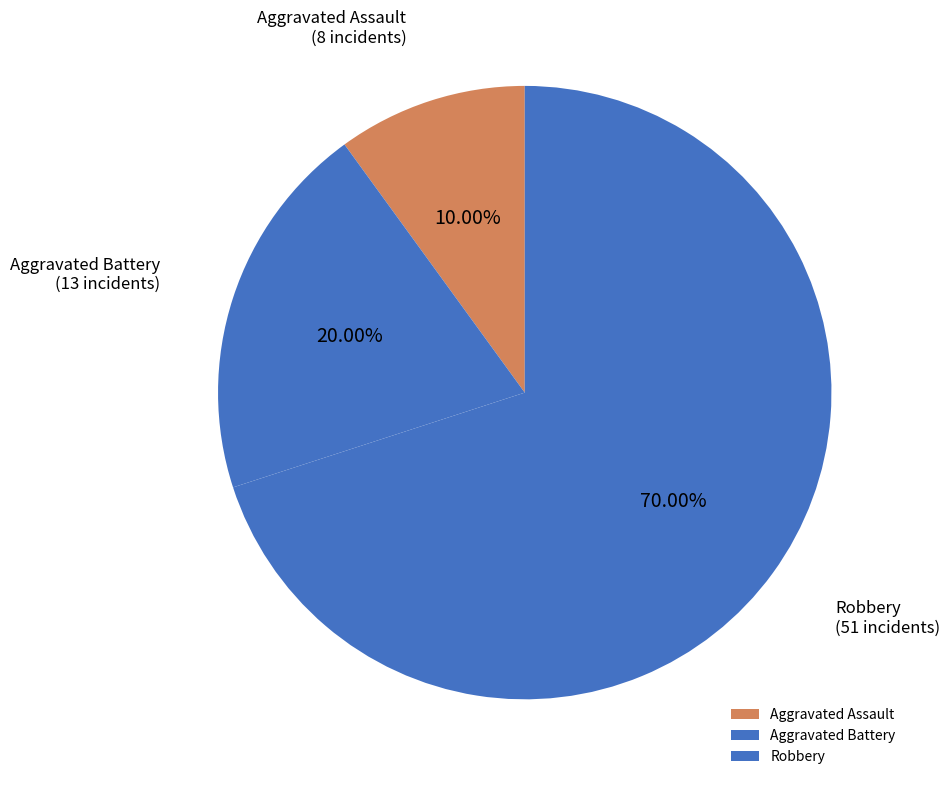

What percentage do Robbery and Aggravated Battery together represent?

90.0%